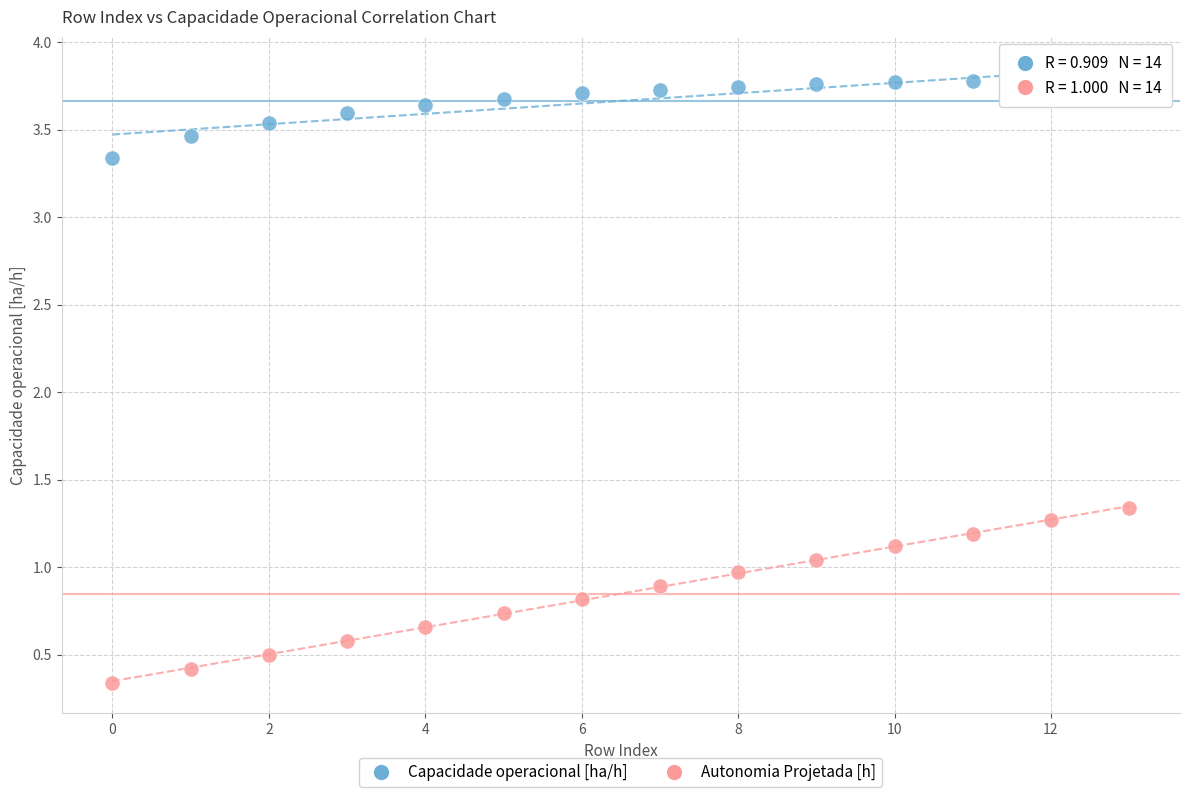

Across all data points, what is the range of Y values (max minus min)?

3.4